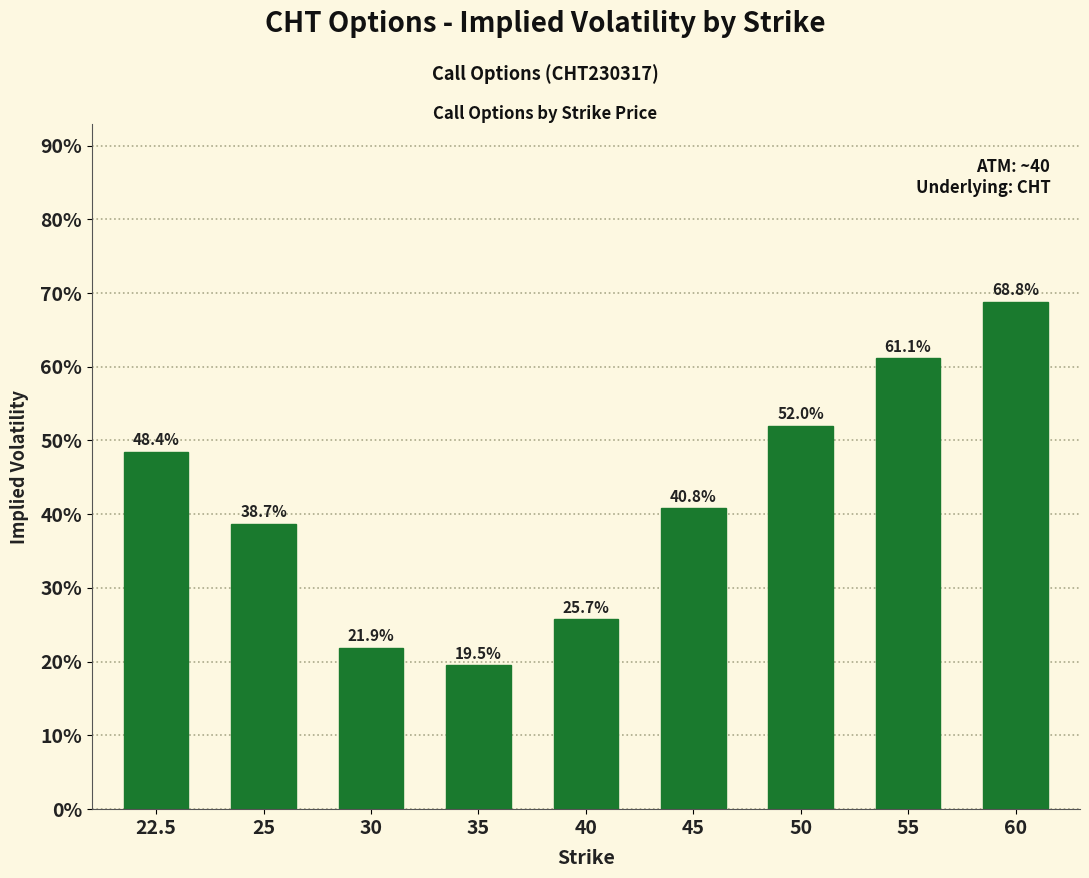

What value does the data have at 60?

0.7